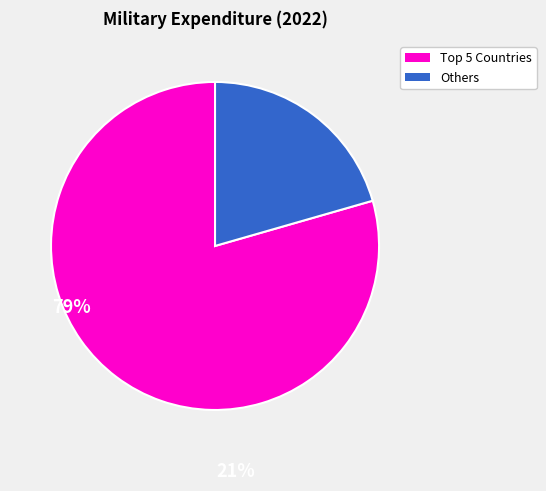

Is there any slice that represents more than half of the pie?

Yes